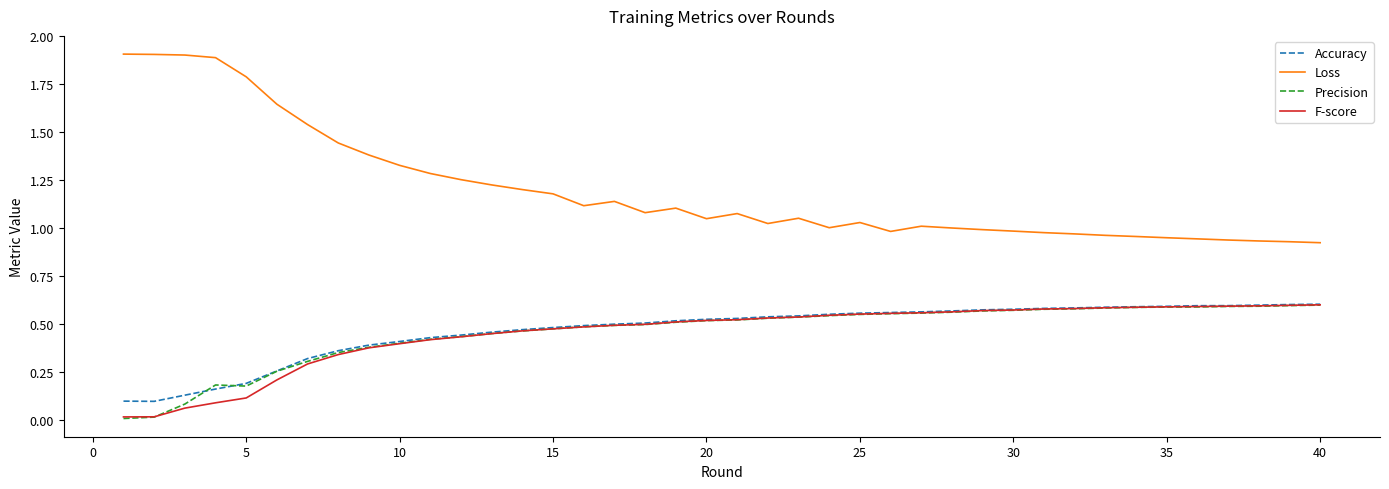

True or false: F-score and Loss cross at least once.

False